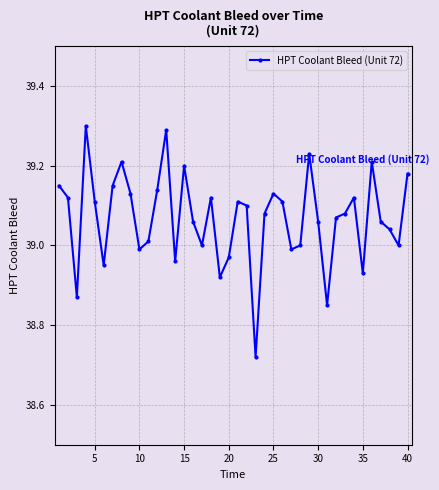

What is the greatest value displayed?

39.3